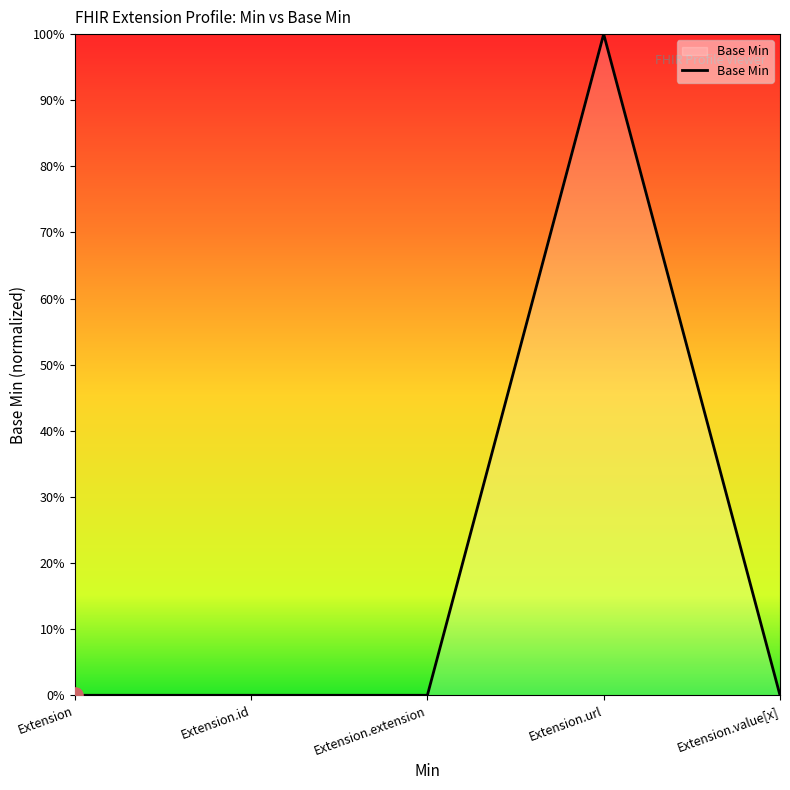

What is the change in value from Extension to Extension.url?

+1